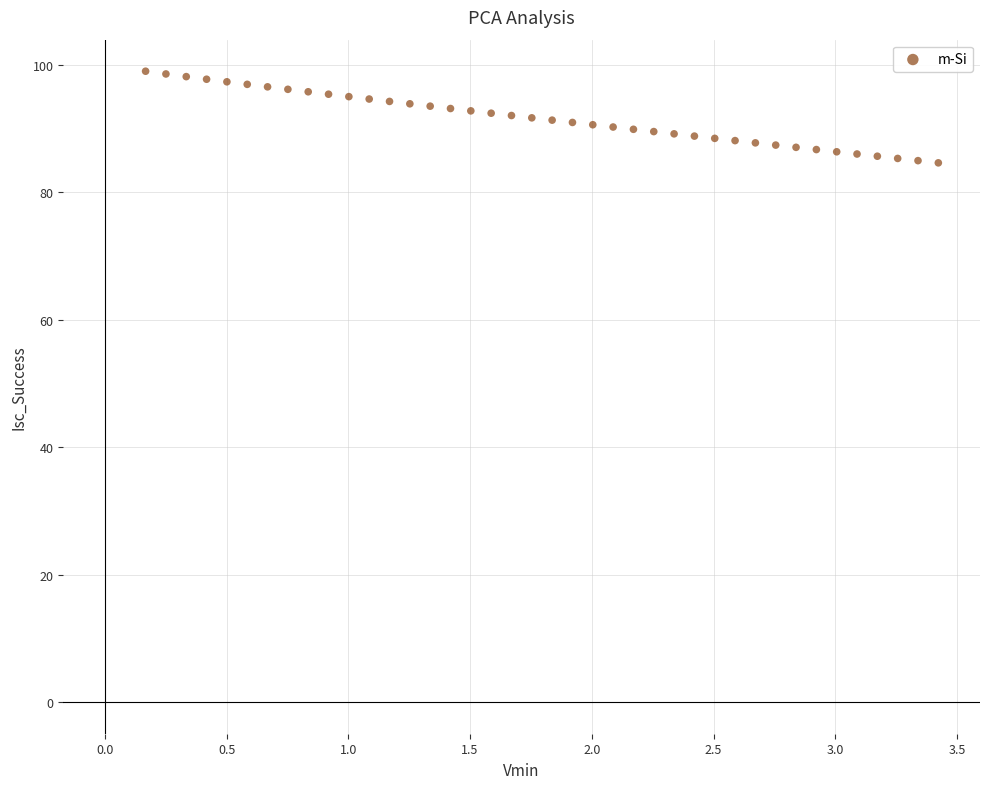

What is the range of Y values (max minus min)?

14.4